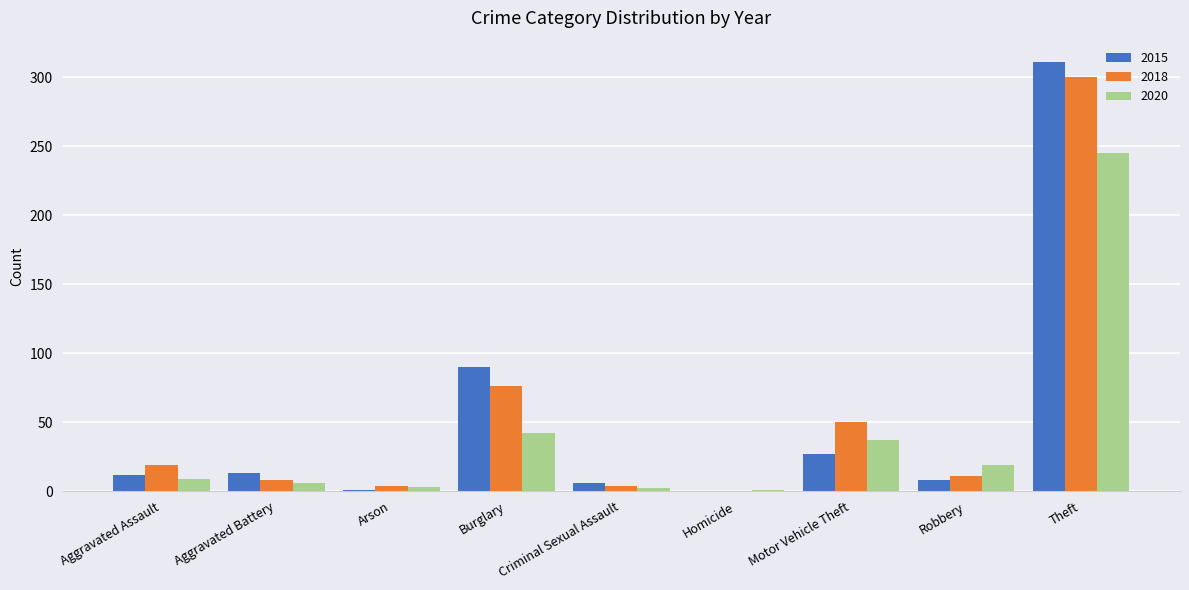

At which label is 2018 closest to 150?

Burglary